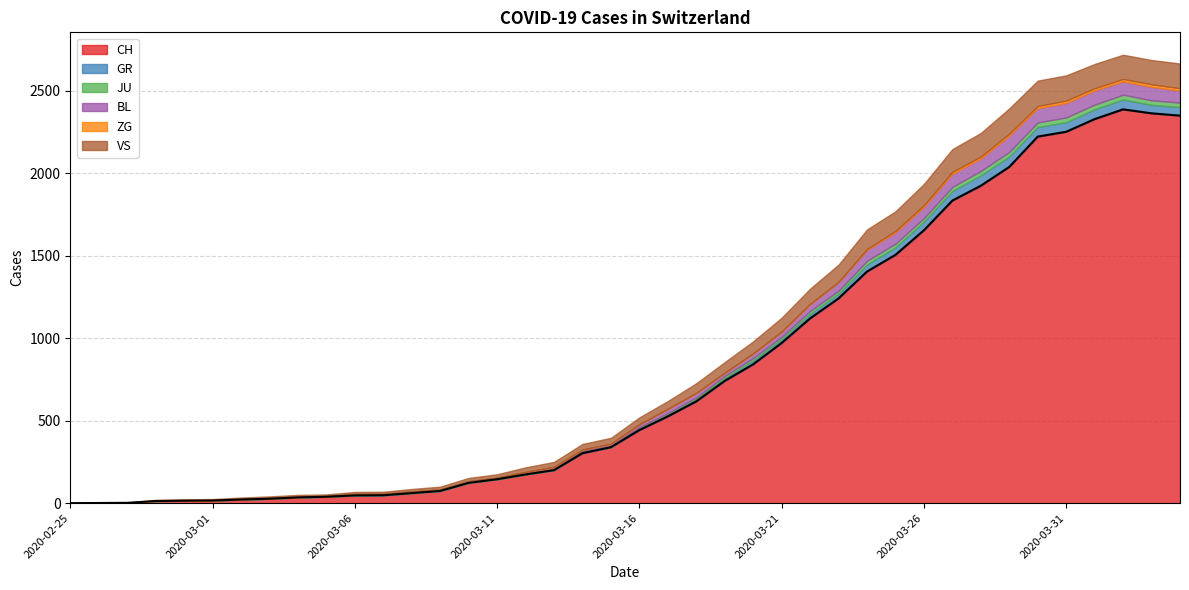

How many values are above zero?

39